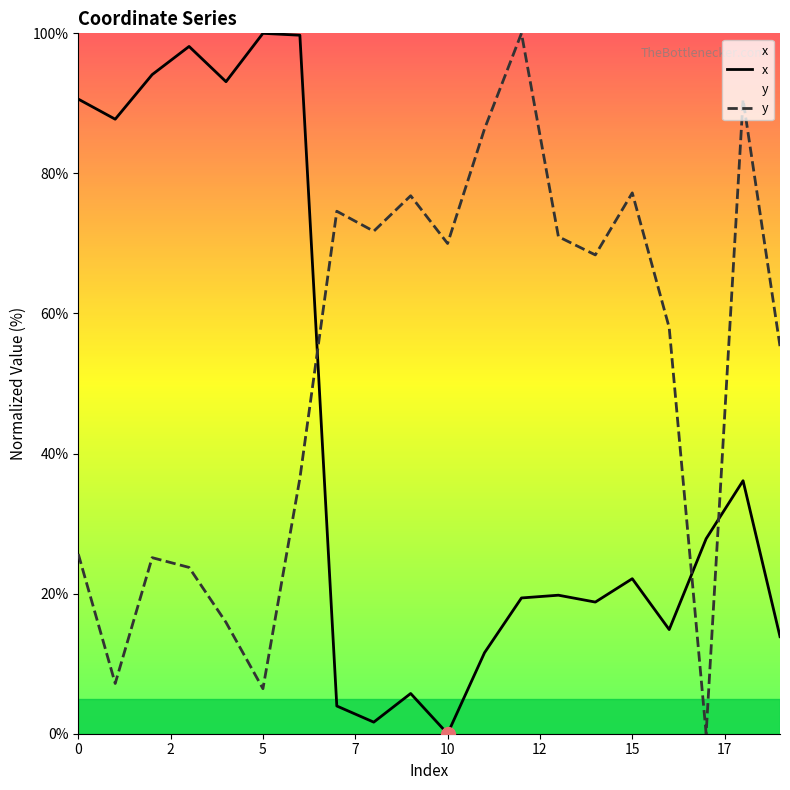

At 0, list the series in order from smallest to largest.

y, x